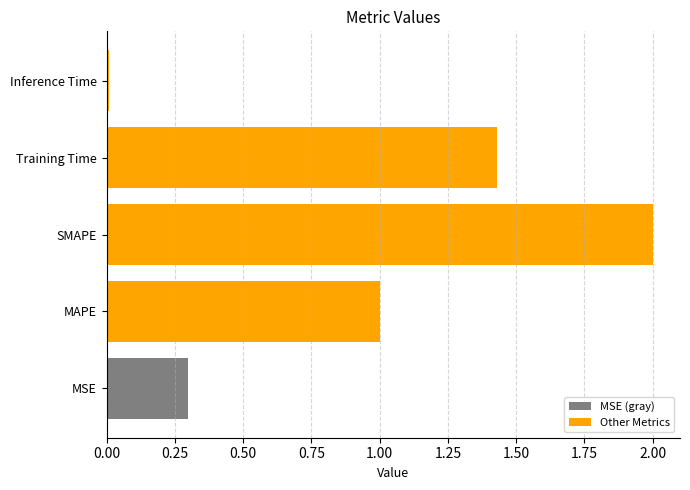

What is the difference between the maximum and minimum values?

2.0